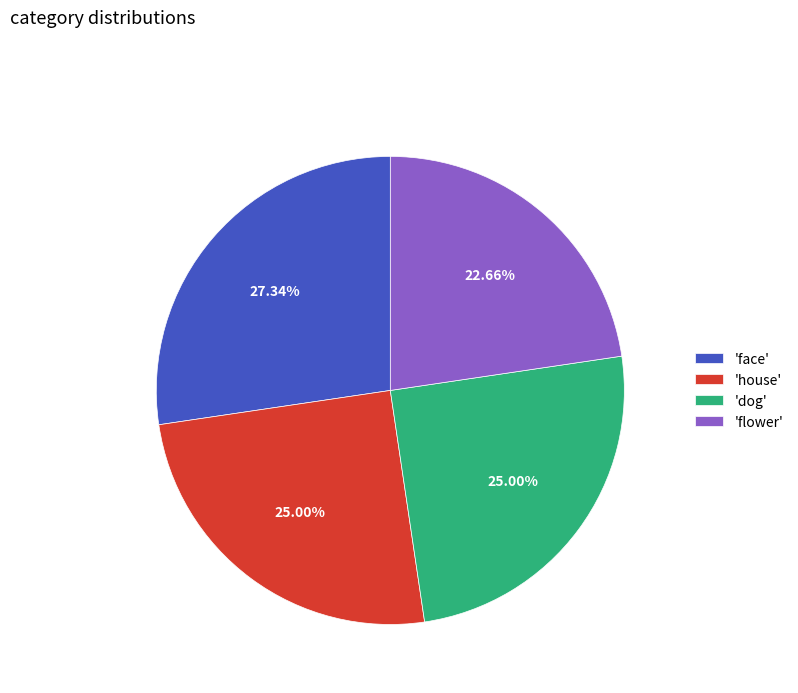

Is there any slice that represents more than half of the pie?

No